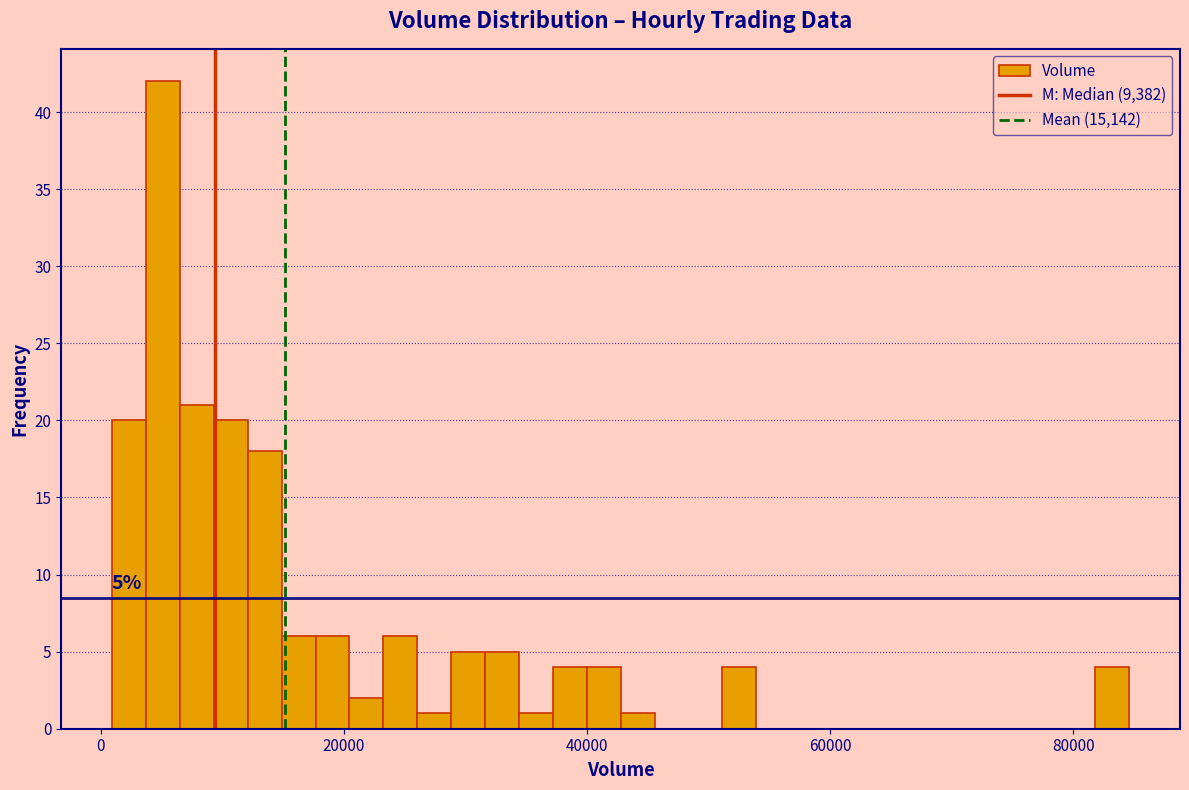

Around what value on the x-axis is the tallest bar? Give the approximate position of its centre, as read against the axis.

6000